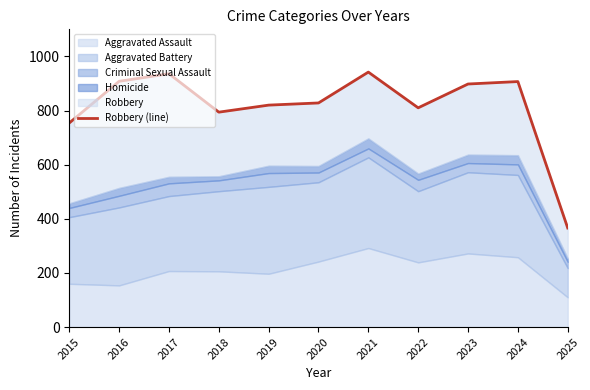

How many values are below 828?

5